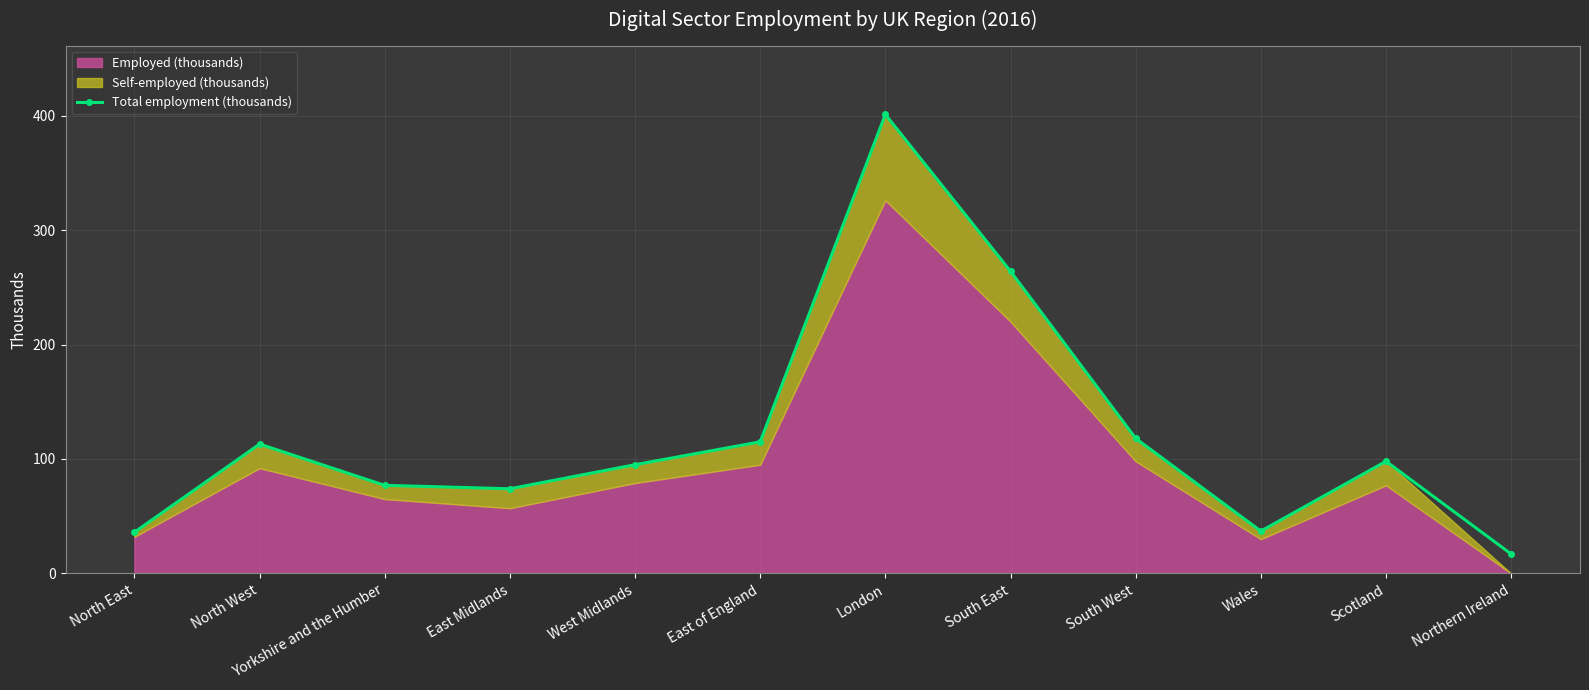

The value at North West is 59. True or false?

False